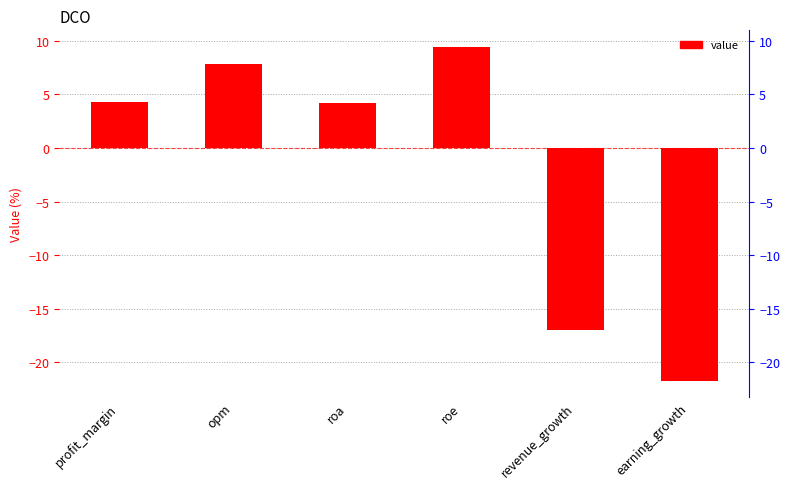

What is the difference between the values at opm and roe?

1.6